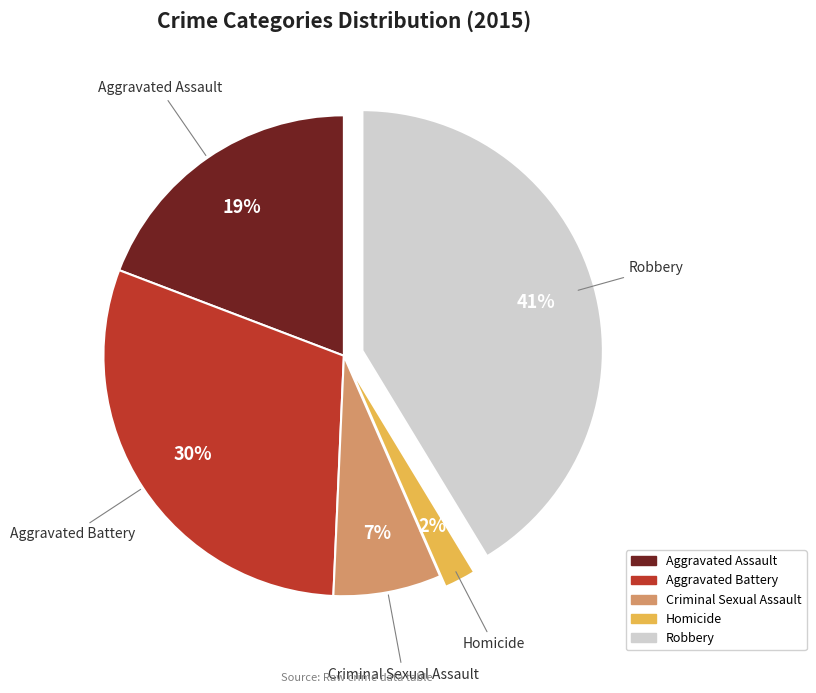

Approximately how many times larger is the value at Aggravated Assault compared to Robbery?

0.5